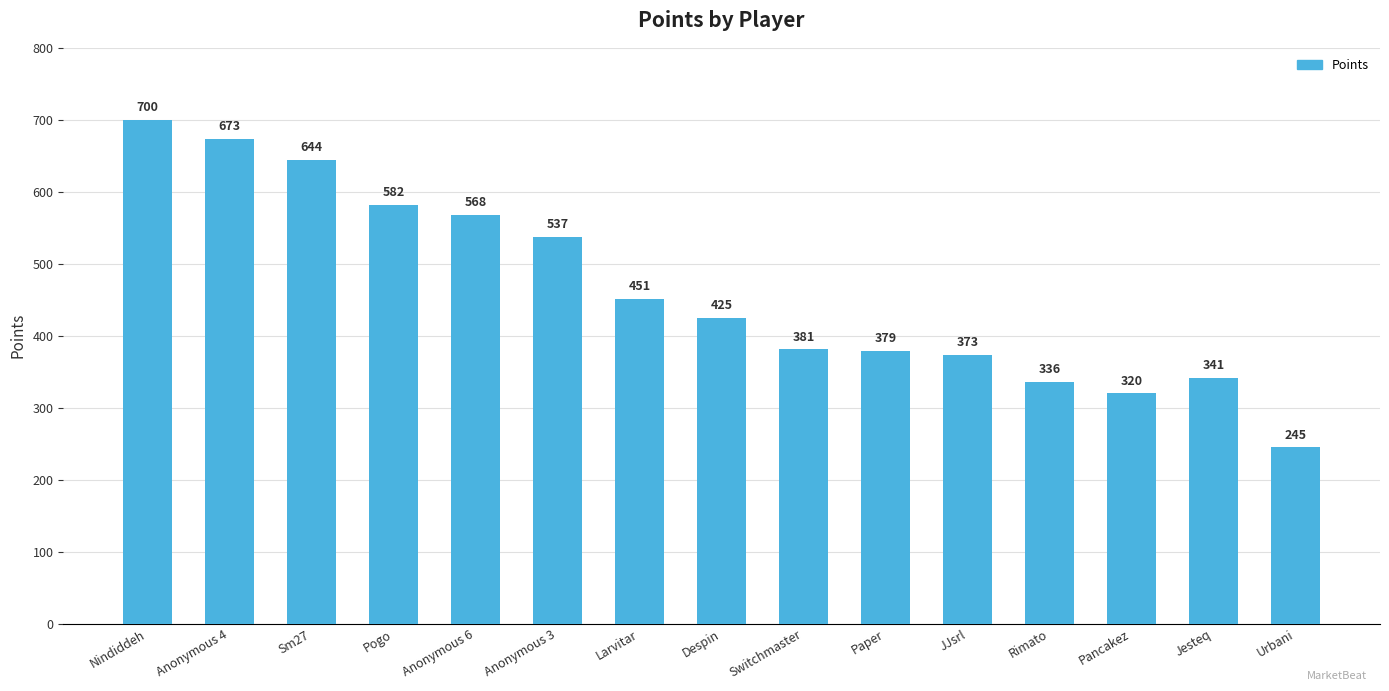

What is the sum of the values at Urbani and Switchmaster?

626